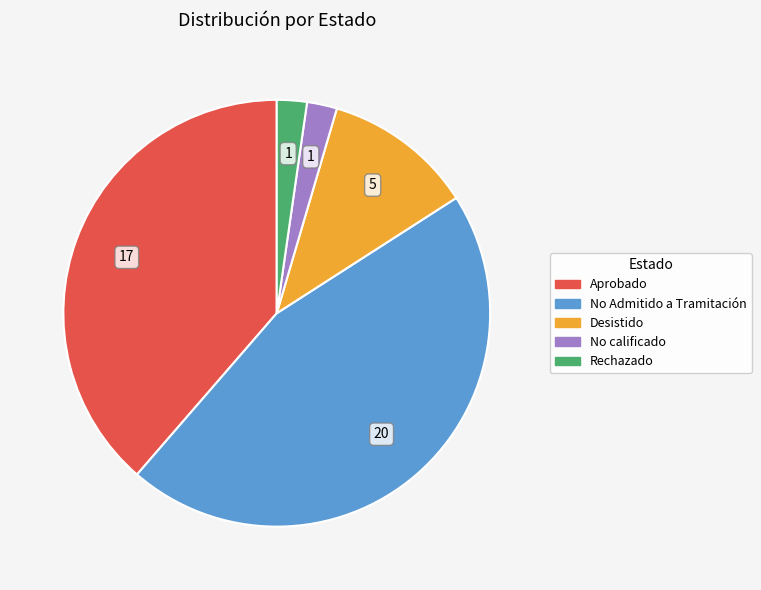

What is the largest slice in the pie chart?

No Admitido a Tramitación